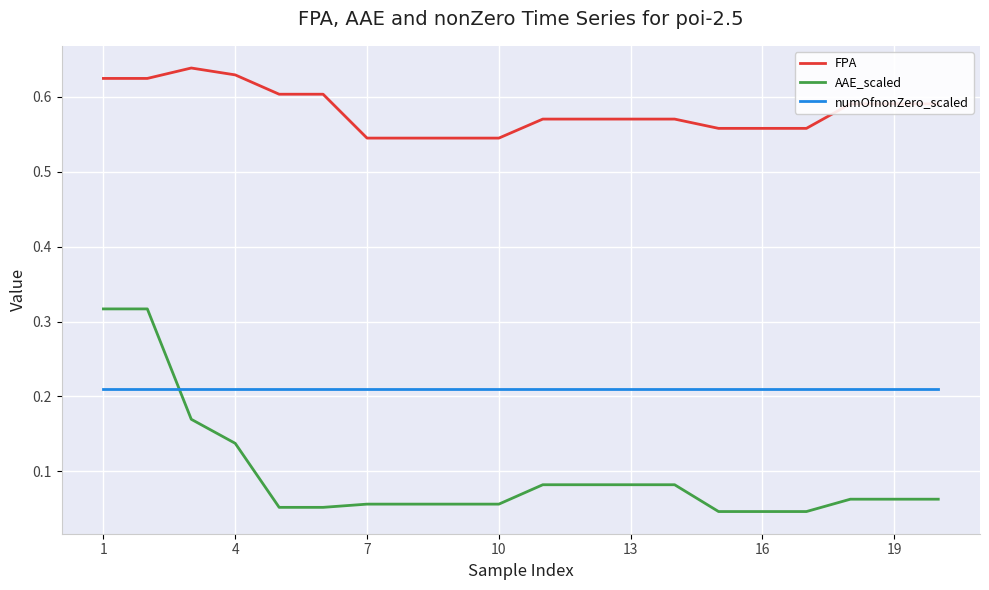

Which series has the largest total across all categories?

FPA